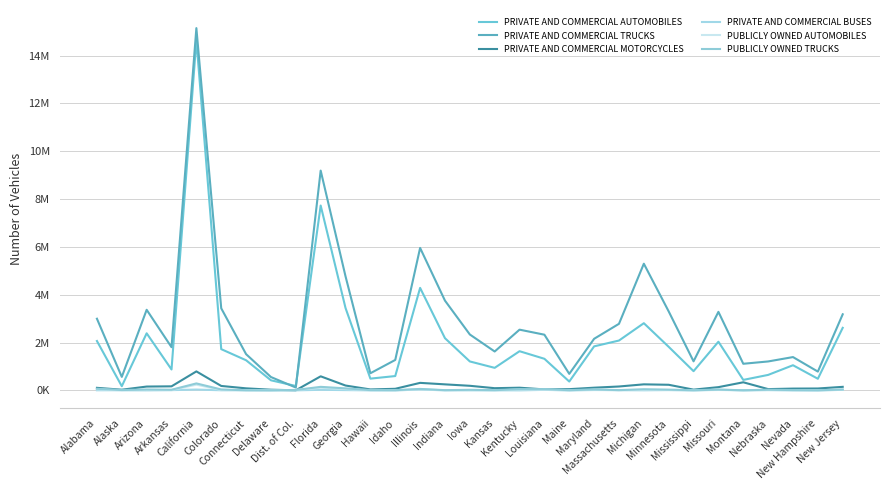

Which series has the widest spread of values?

PRIVATE AND COMMERCIAL TRUCKS